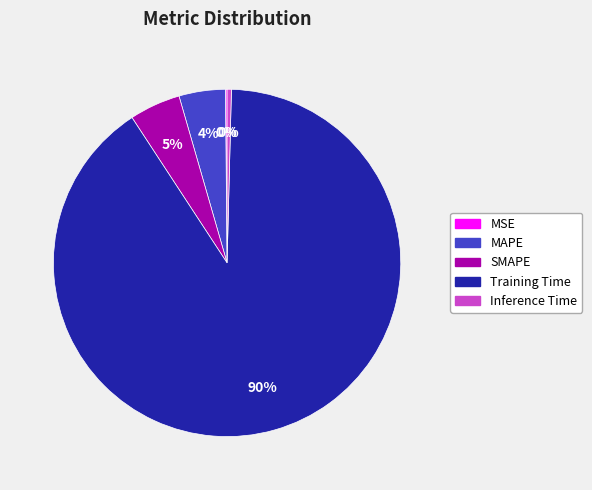

To the nearest percent, what portion does SMAPE represent?

5%